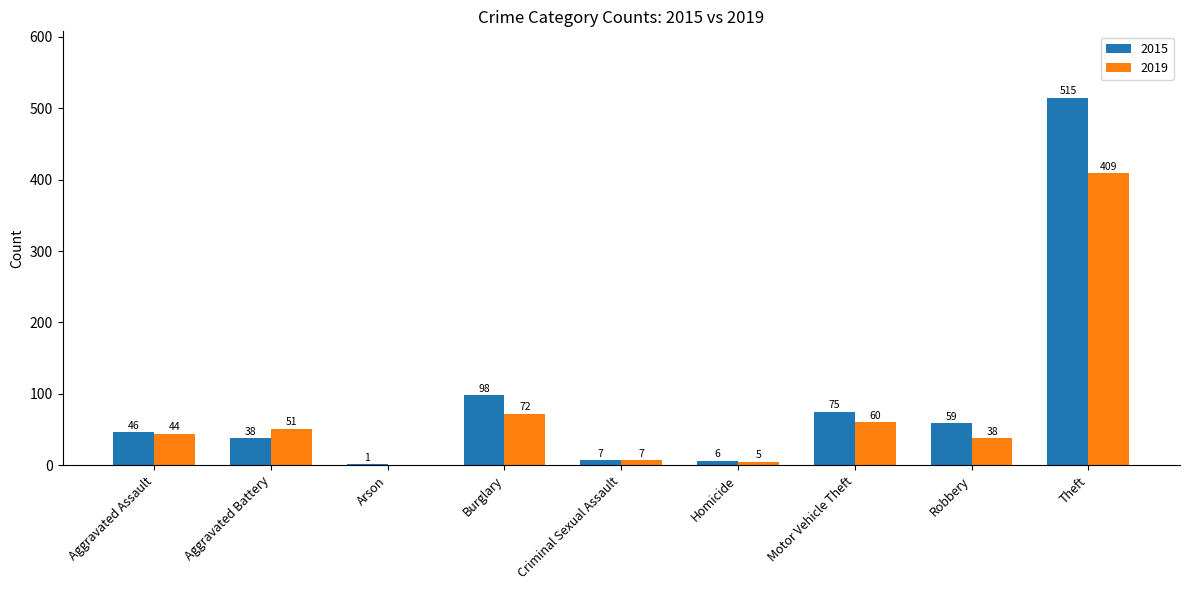

How many values in 2019 are above zero?

8